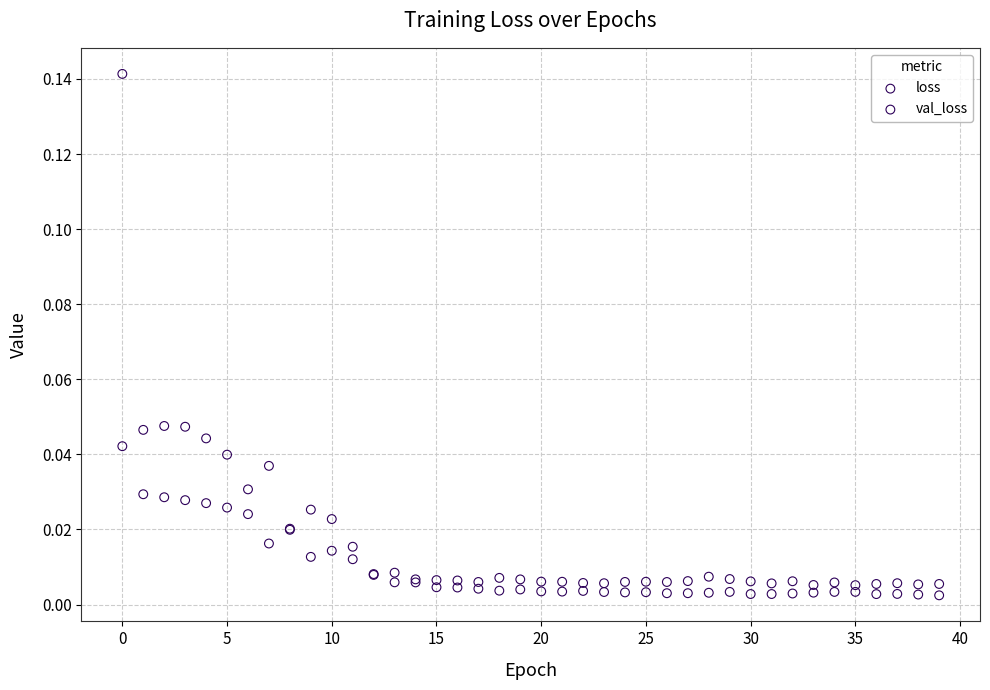

Which series reaches the maximum Y coordinate?

loss